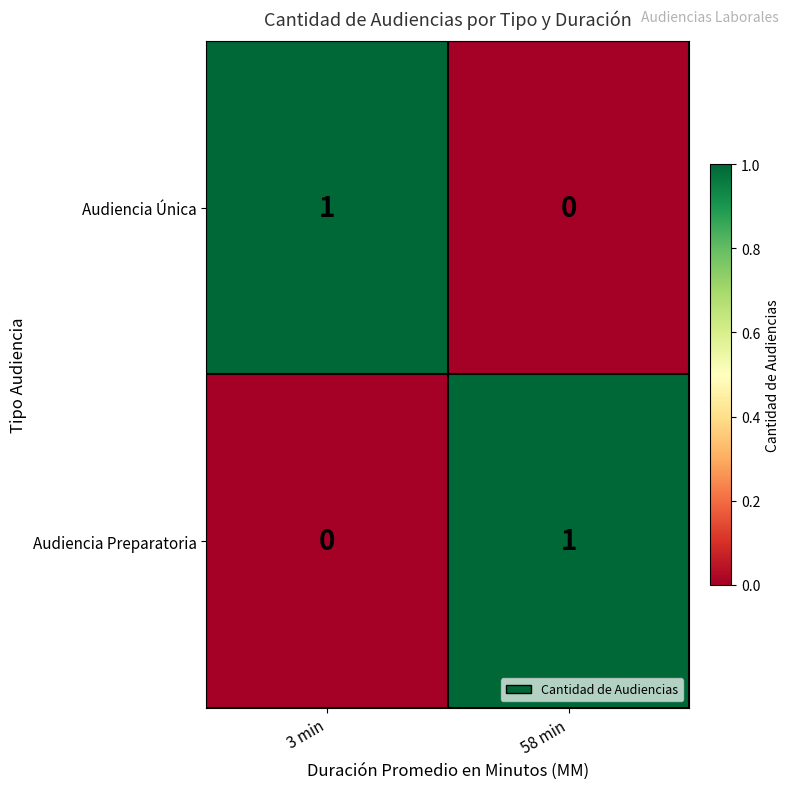

Is it true that Audiencia Preparatoria equals 0 at 3 min?

True